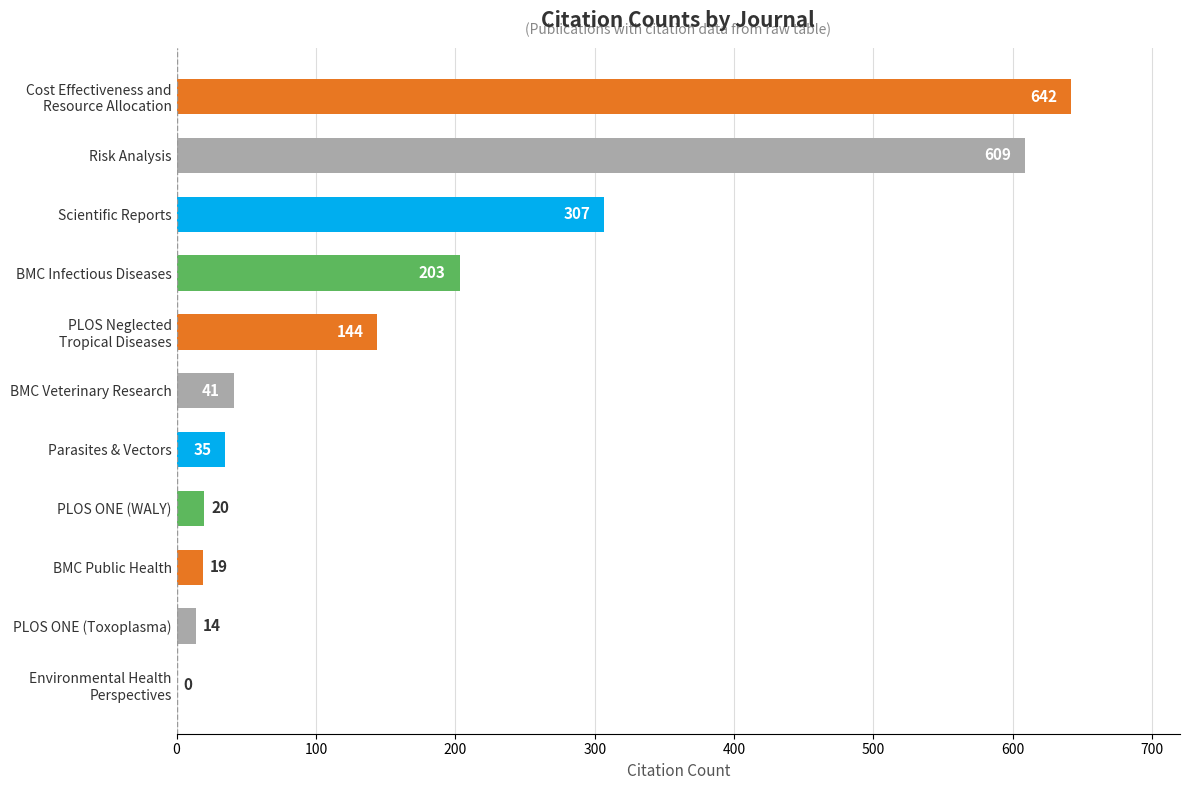

What is the ratio of the value at Scientific Reports to the value at PLOS ONE (WALY)?

15.3